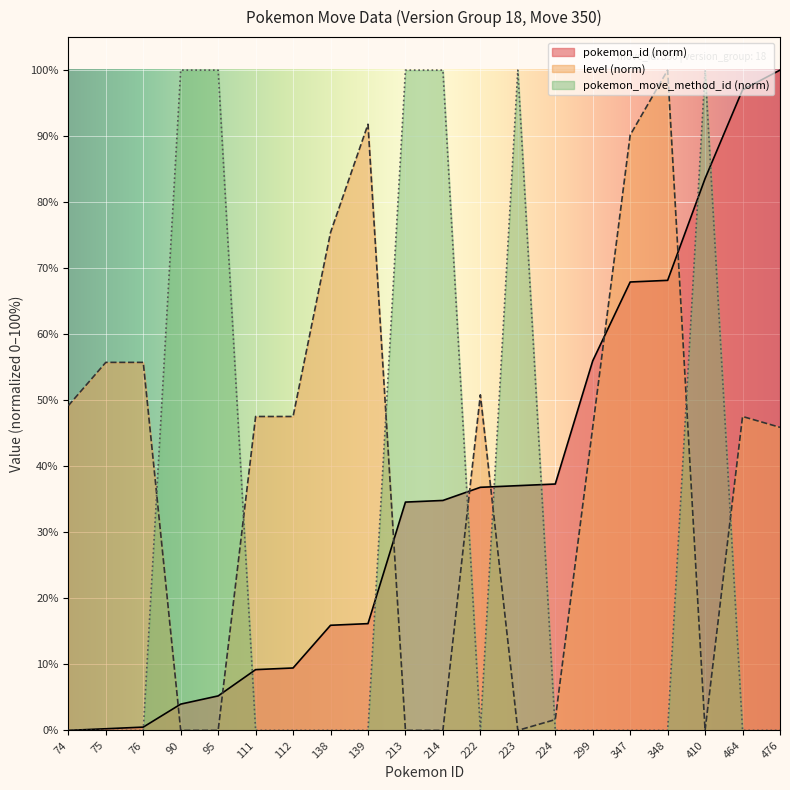

How many times do level and pokemon_id cross each other?

7